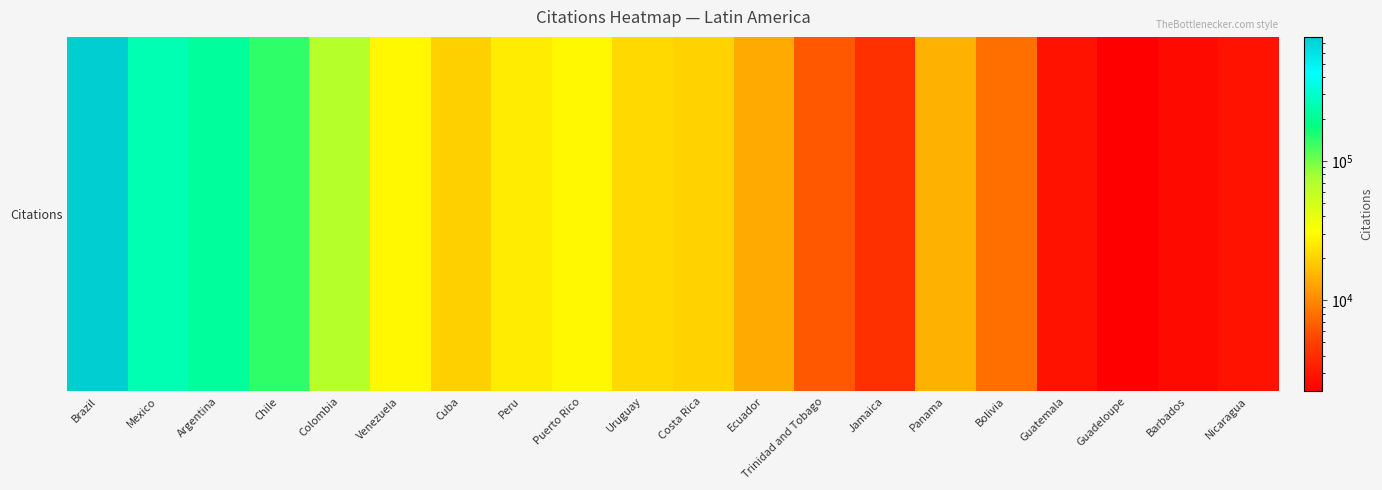

Between Trinidad and Tobago and Nicaragua, which is larger?

Trinidad and Tobago